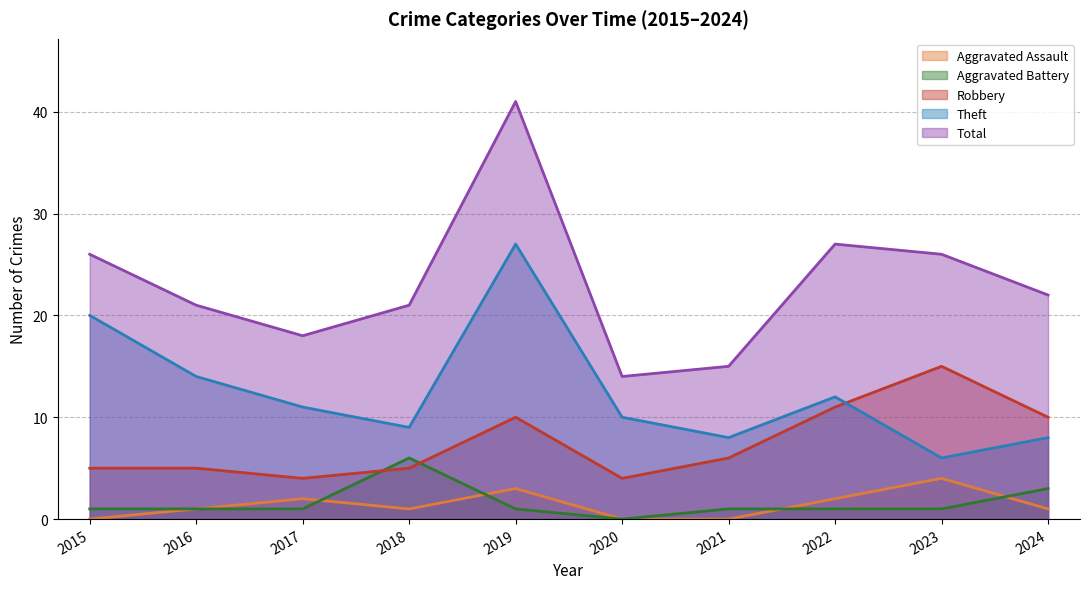

Where is the first local minimum for Theft?

2018